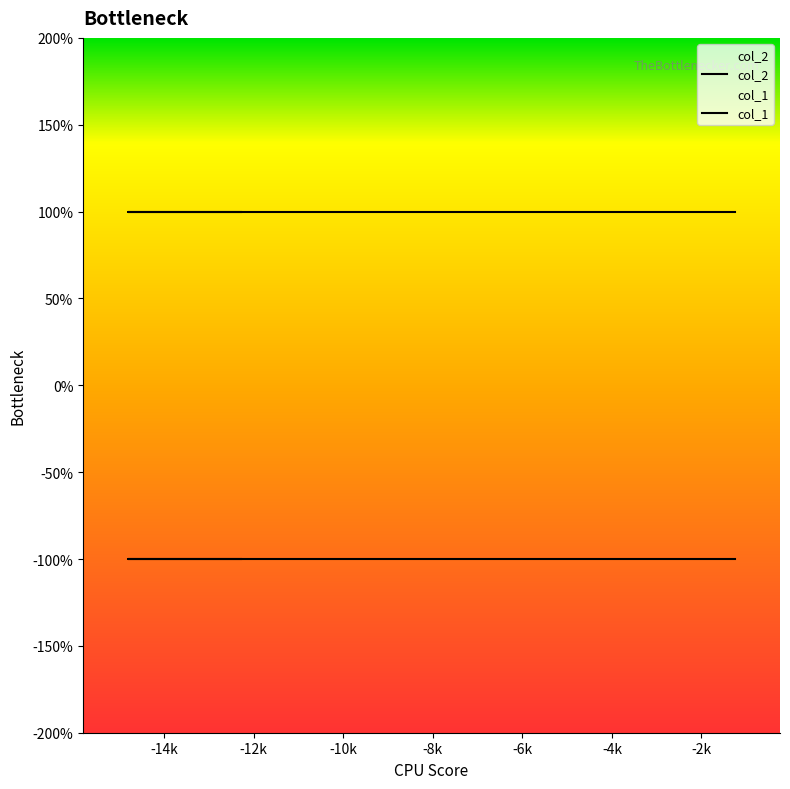

What is the spread (max minus min) of values at 6?

2